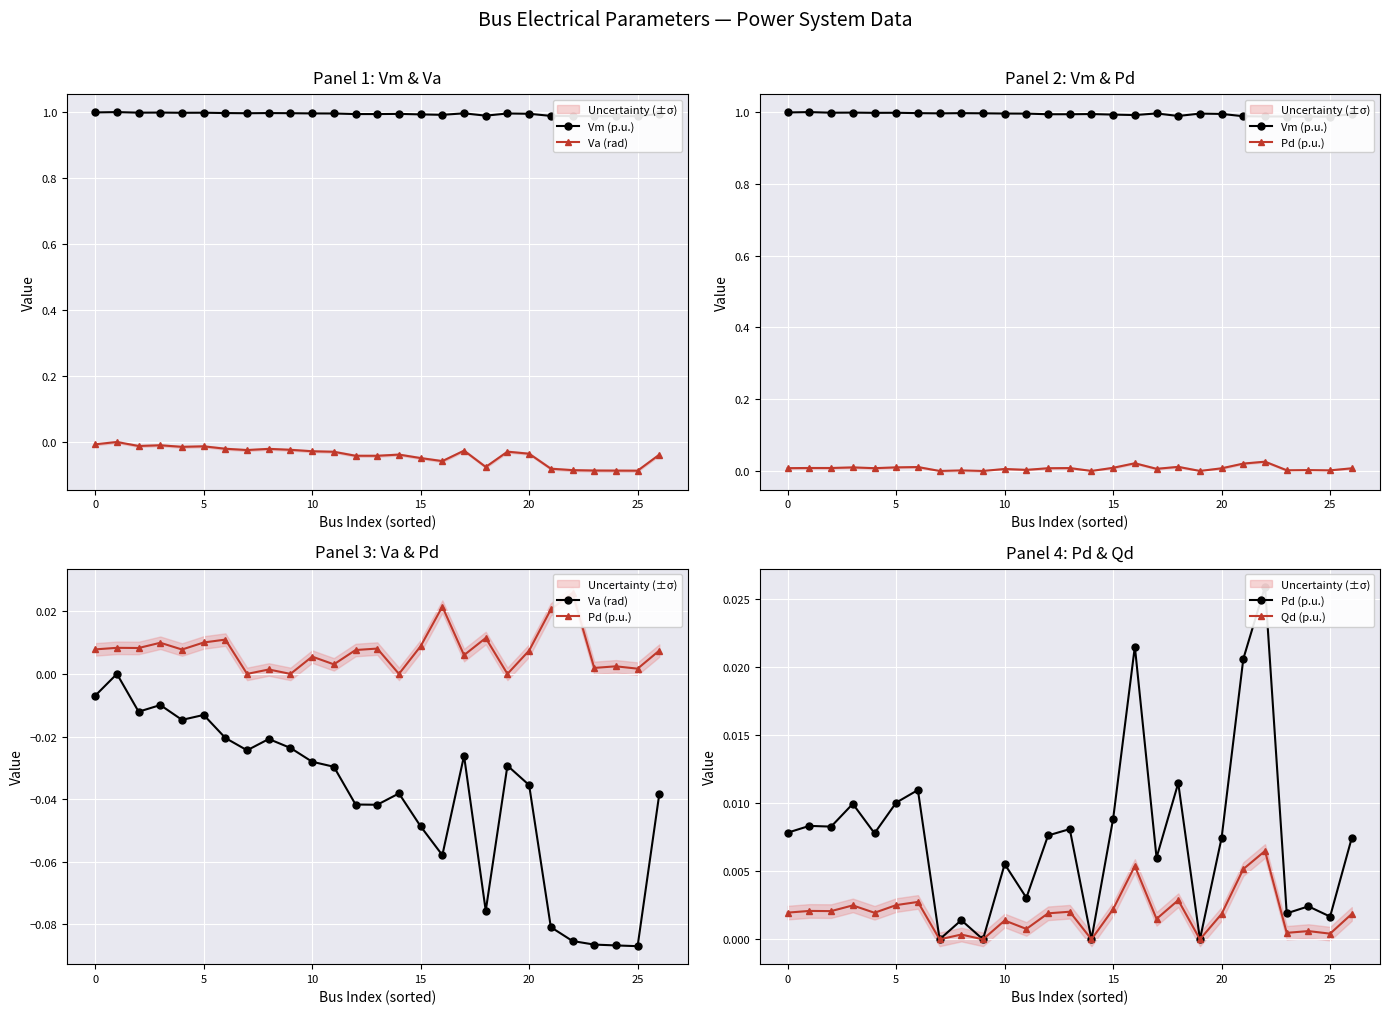

Does the chart display data point markers on the line(s)?

Yes